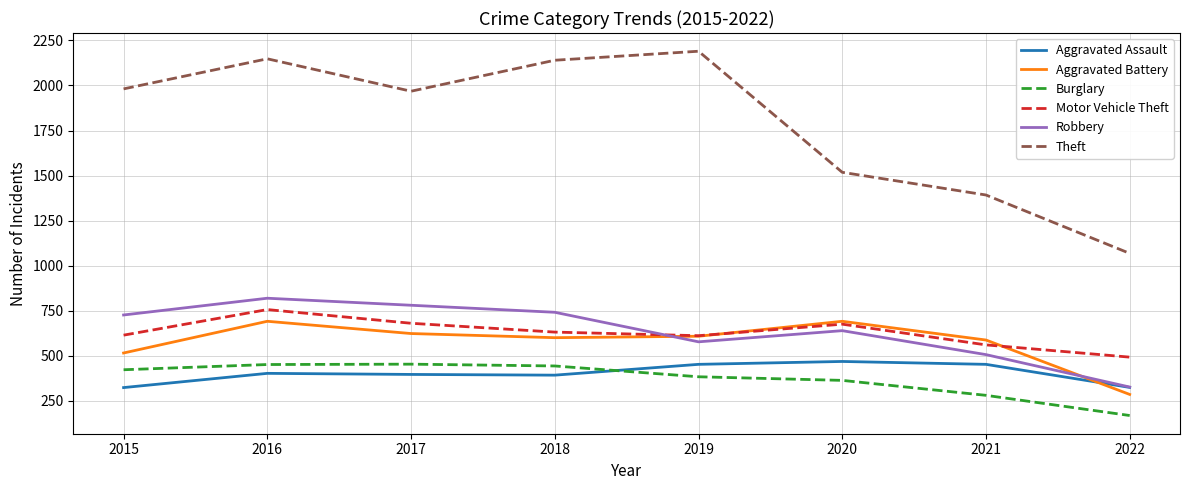

True or false: Burglary and Motor Vehicle Theft intersect in this chart.

False